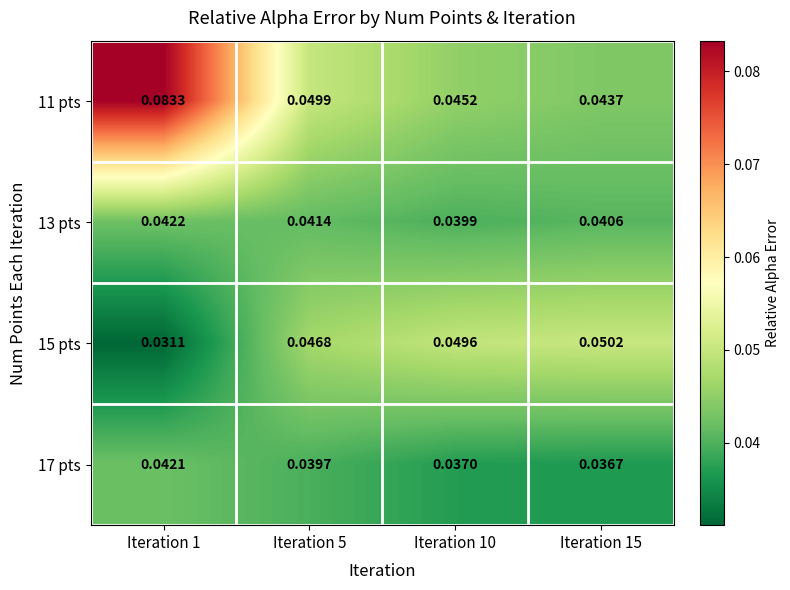

Reading left to right, list all the values displayed in this chart.

11 pts: Iteration 1=0.1	Iteration 5=0.0	Iteration 10=0.0	Iteration 15=0.0
13 pts: Iteration 1=0.0	Iteration 5=0.0	Iteration 10=0.0	Iteration 15=0.0
15 pts: Iteration 1=0.0	Iteration 5=0.0	Iteration 10=0.0	Iteration 15=0.1
17 pts: Iteration 1=0.0	Iteration 5=0.0	Iteration 10=0.0	Iteration 15=0.0